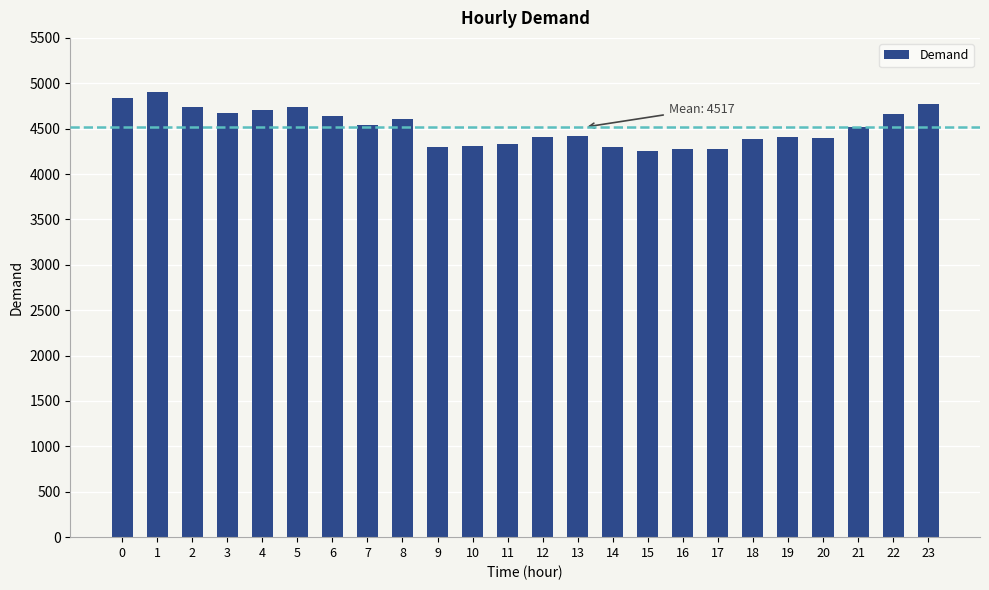

How many data points are less than 4520?

12